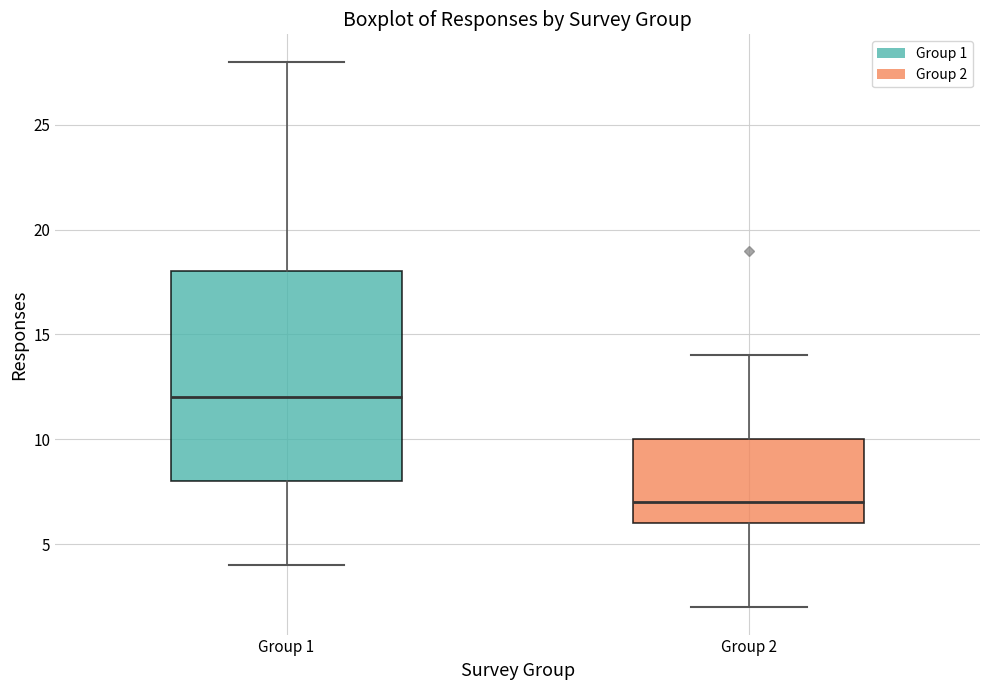

Which box is the tallest, from its lower edge to its upper edge?

Group 1